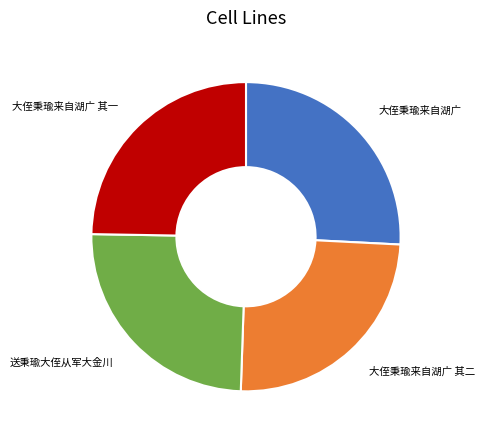

Is the sum of 大侄秉瑜来自湖广 其一 and 大侄秉瑜来自湖广 greater than half?

Yes